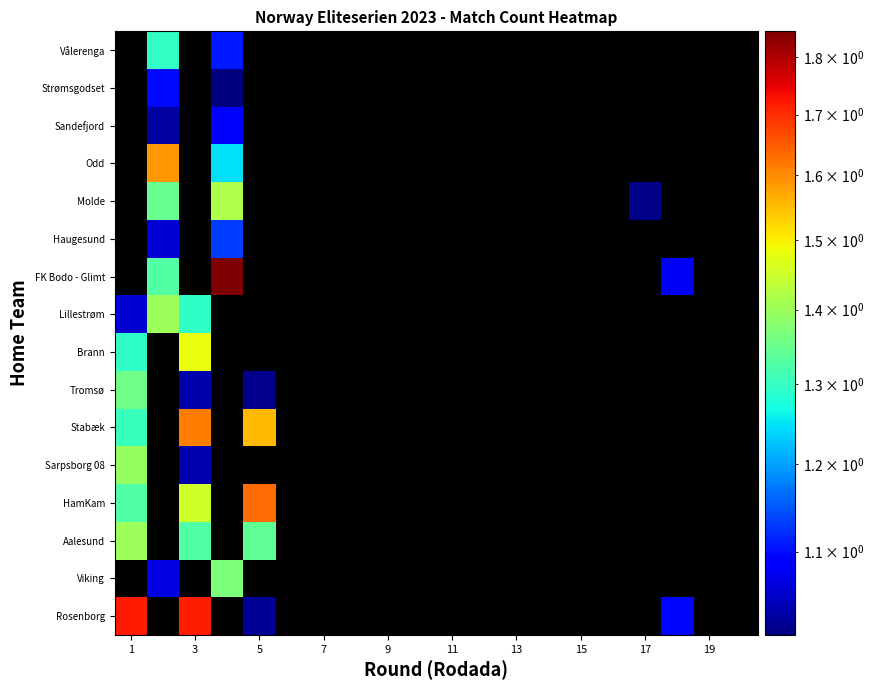

How many distinct data groups are displayed?

16